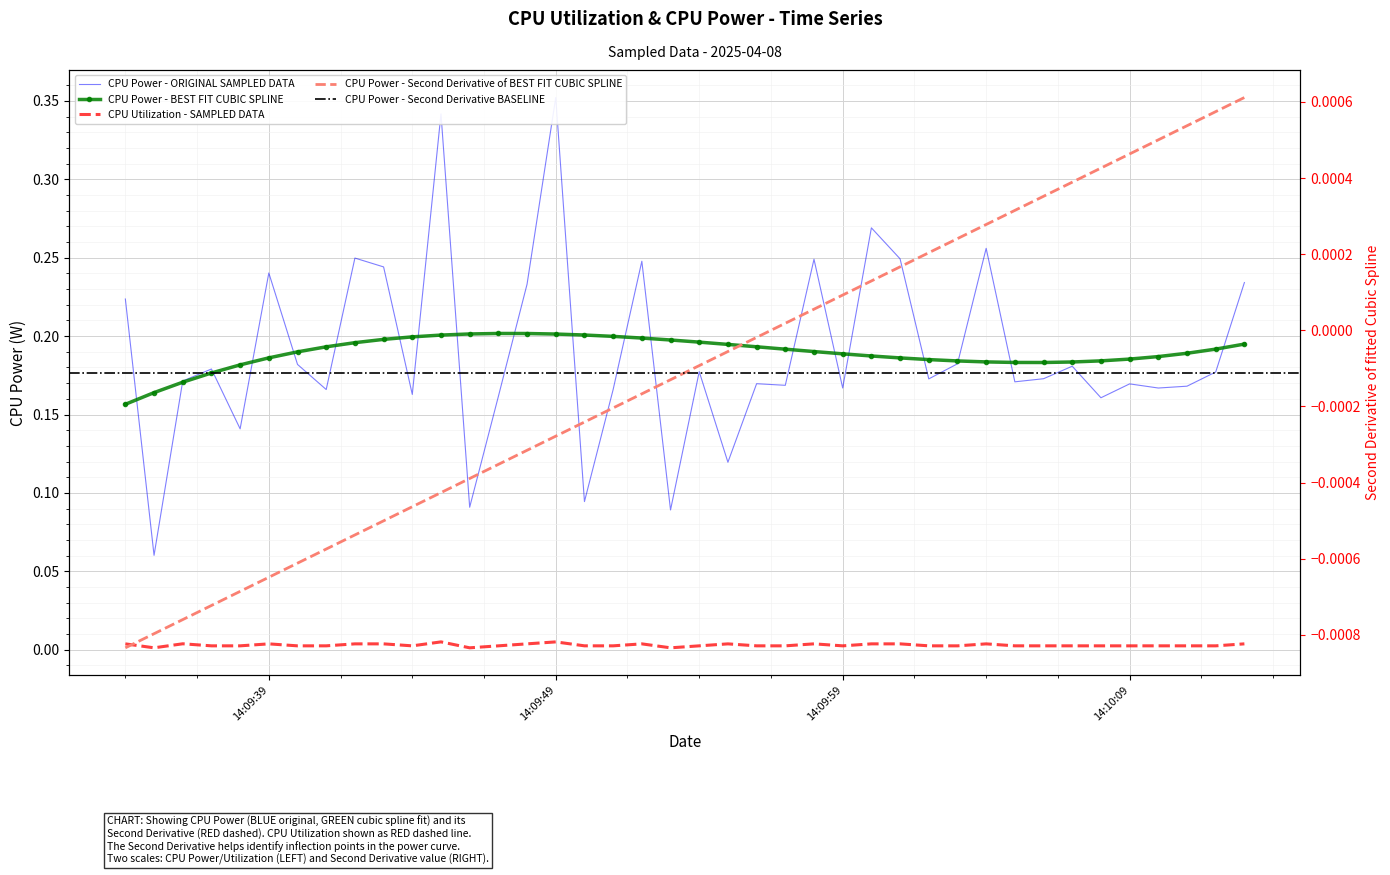

True or false: CPU Power has more than 2 points higher than both neighbors.

True